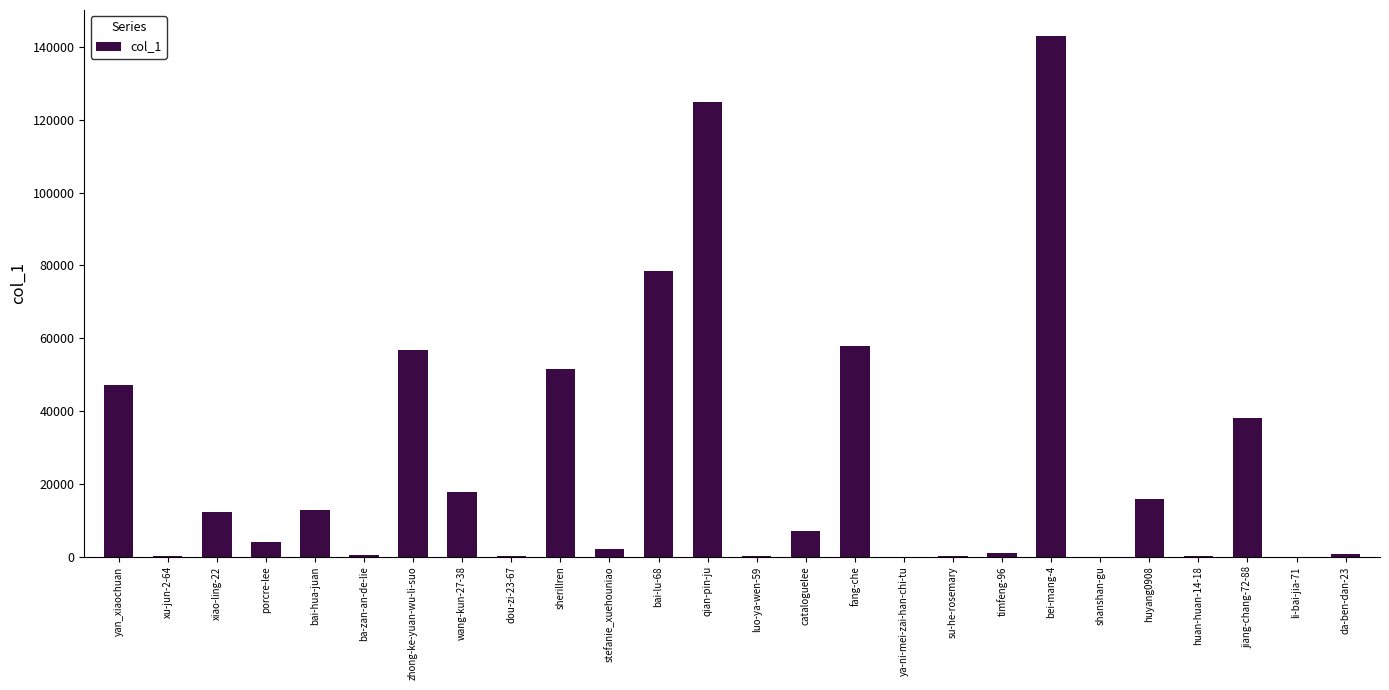

Are the bars horizontal?

No